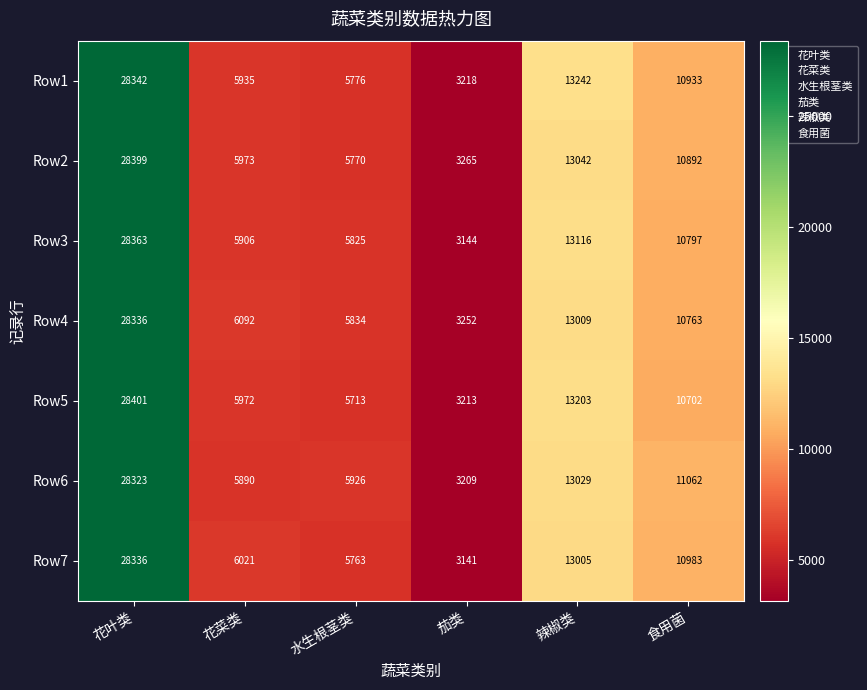

What is the minimum value shown in the chart?

3141